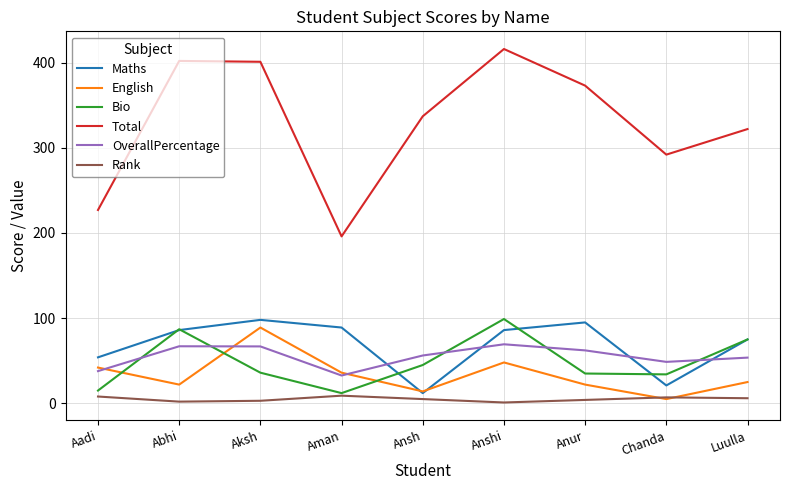

What value does the Maths series have at Luulla?

75.0